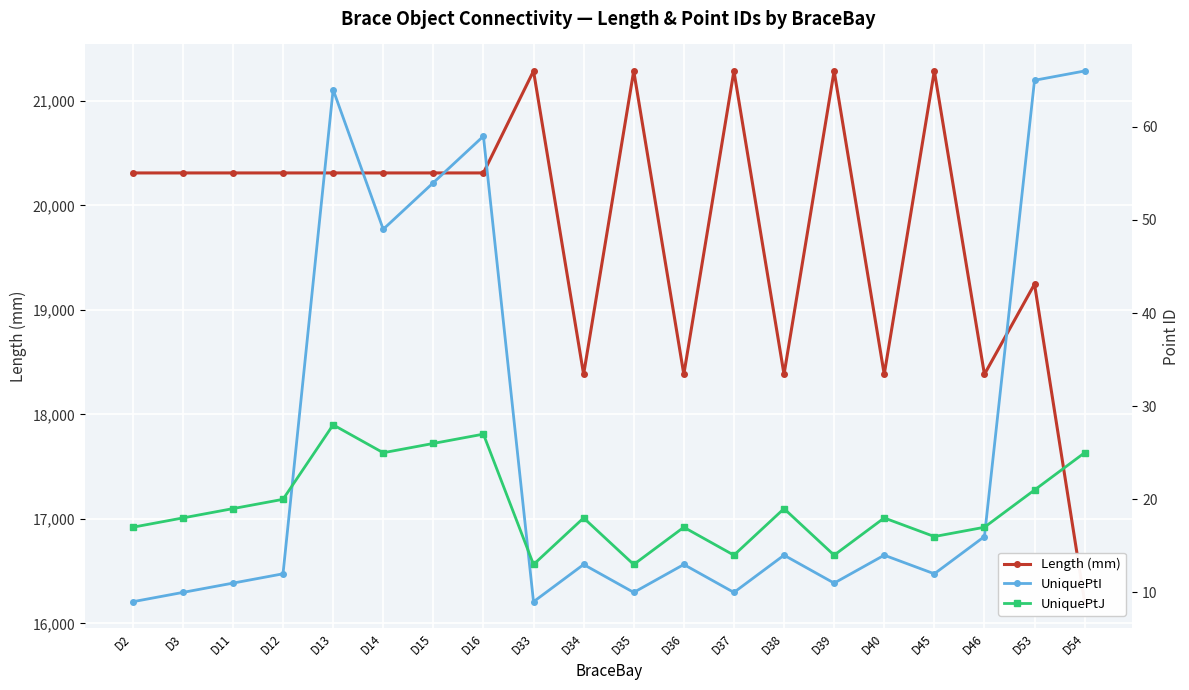

Where is UniquePtJ nearest to the value 20?

D12